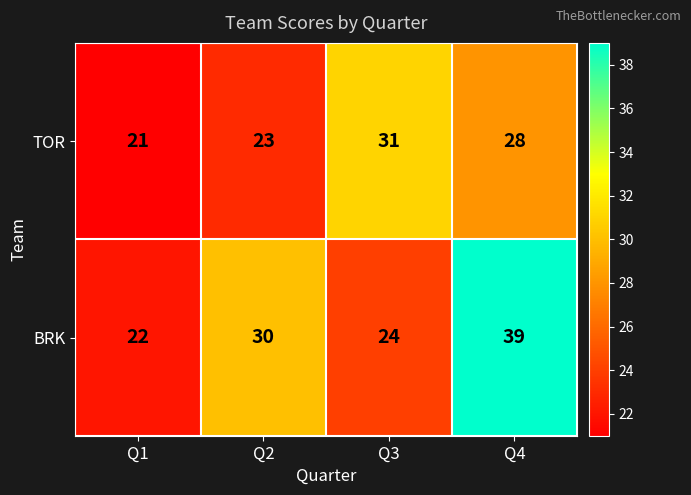

List the series in order of their peak value, lowest first.

TOR, BRK